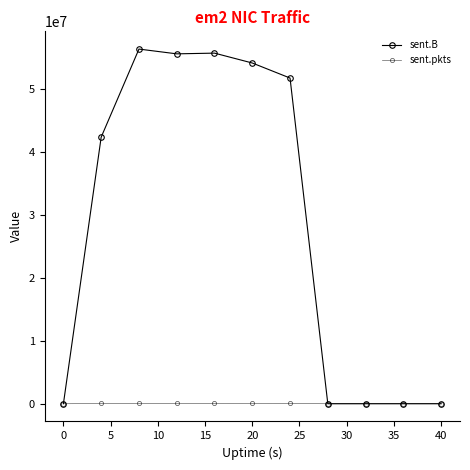

How many categories are shown in the chart?

11